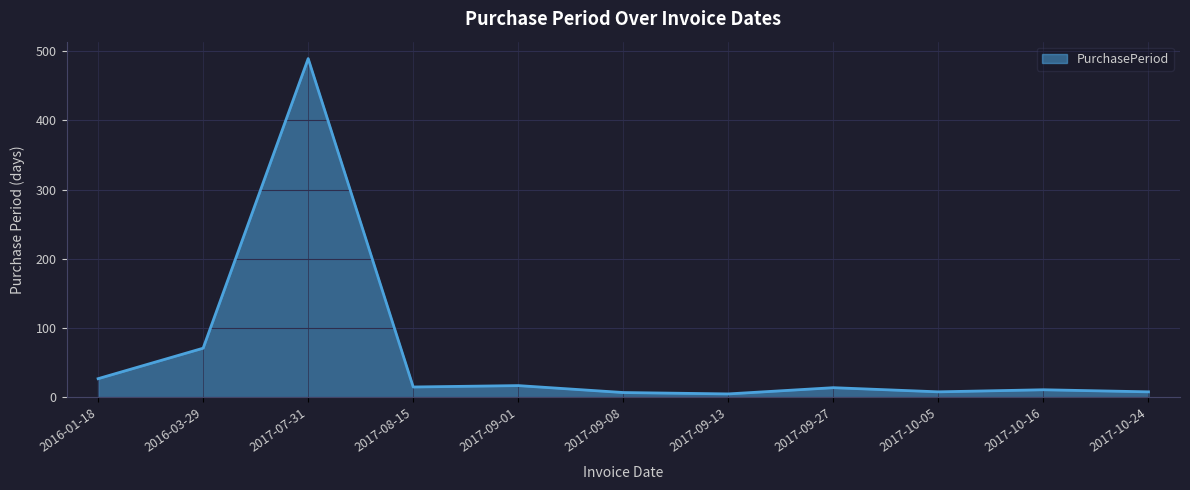

Is it true that the value at 2017-10-24 is 8?

True